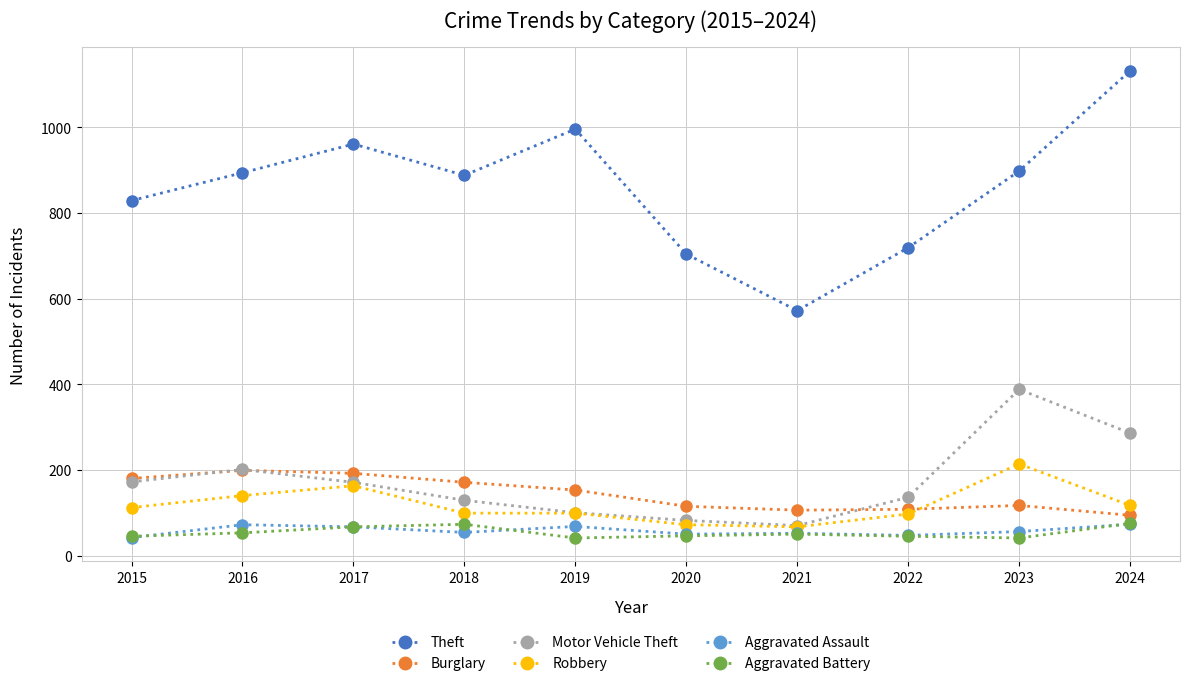

Read the Theft value at 2024.

1132